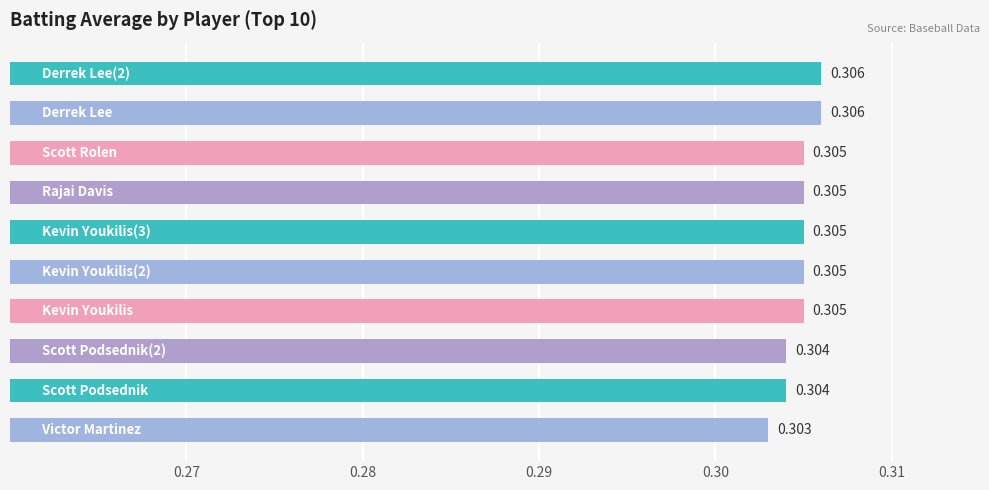

How many distinct data groups are displayed?

1